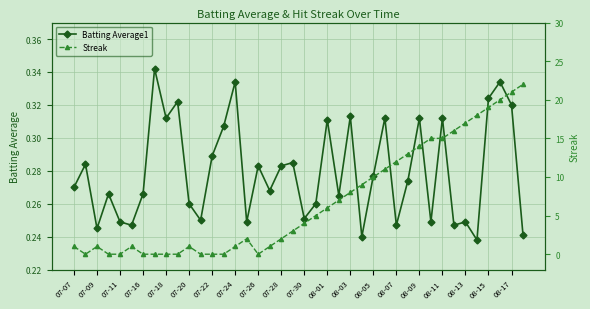

Rank the series by their maximum value, from lowest to highest.

Batting Average1, Streak